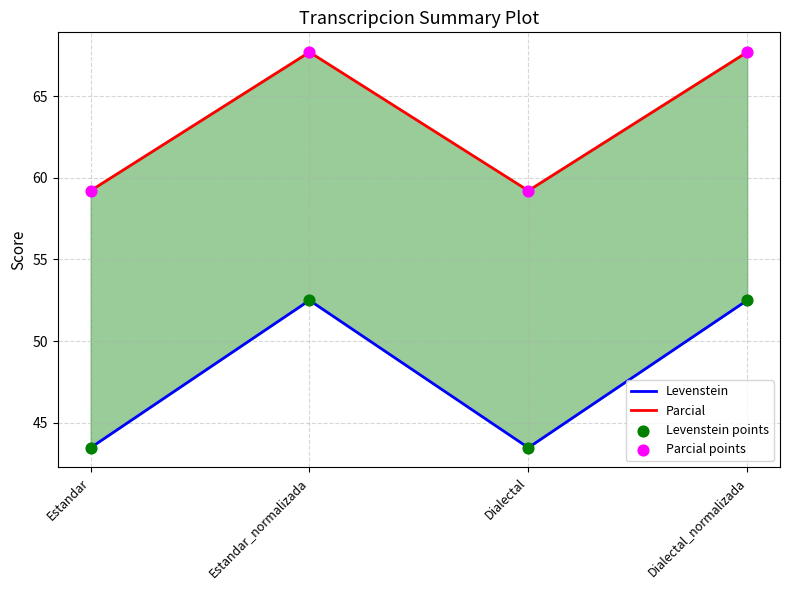

Which series has the largest total across all categories?

Parcial